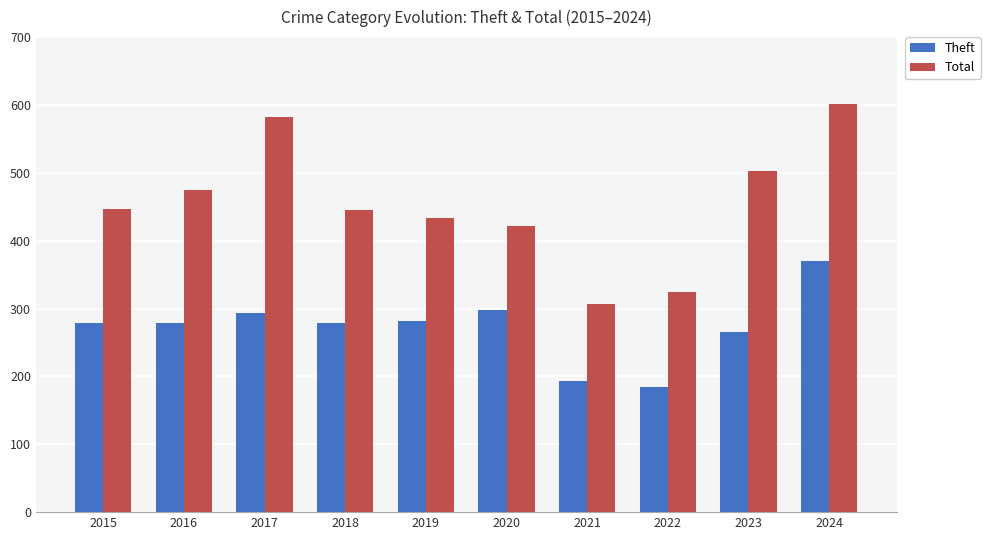

What value does the Theft series have at 2018, to the nearest 10?

280